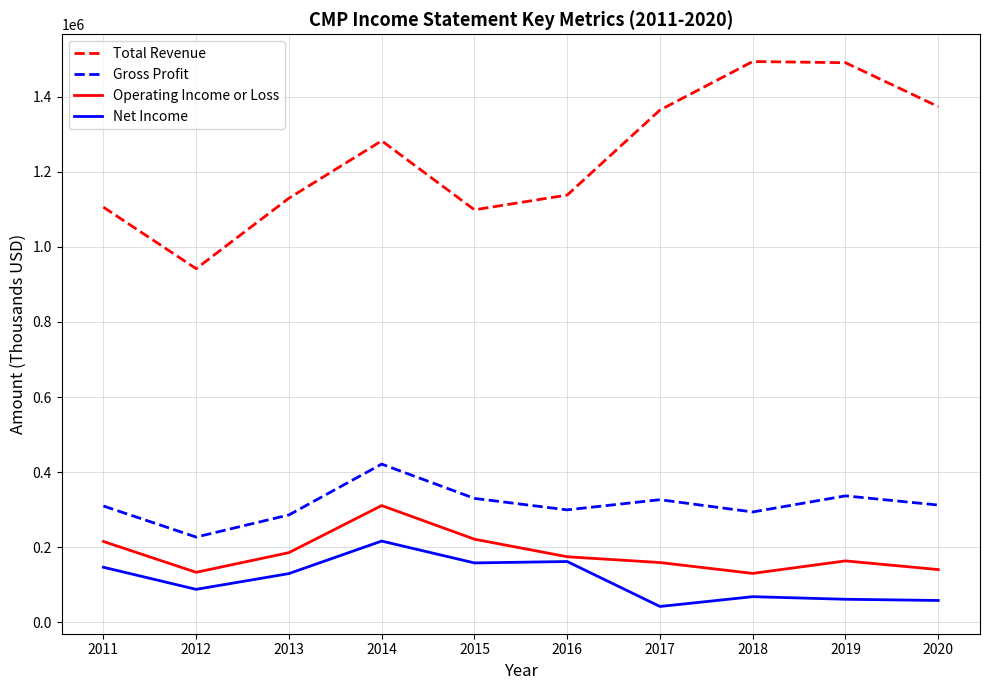

Does the chart display data point markers on the line(s)?

No